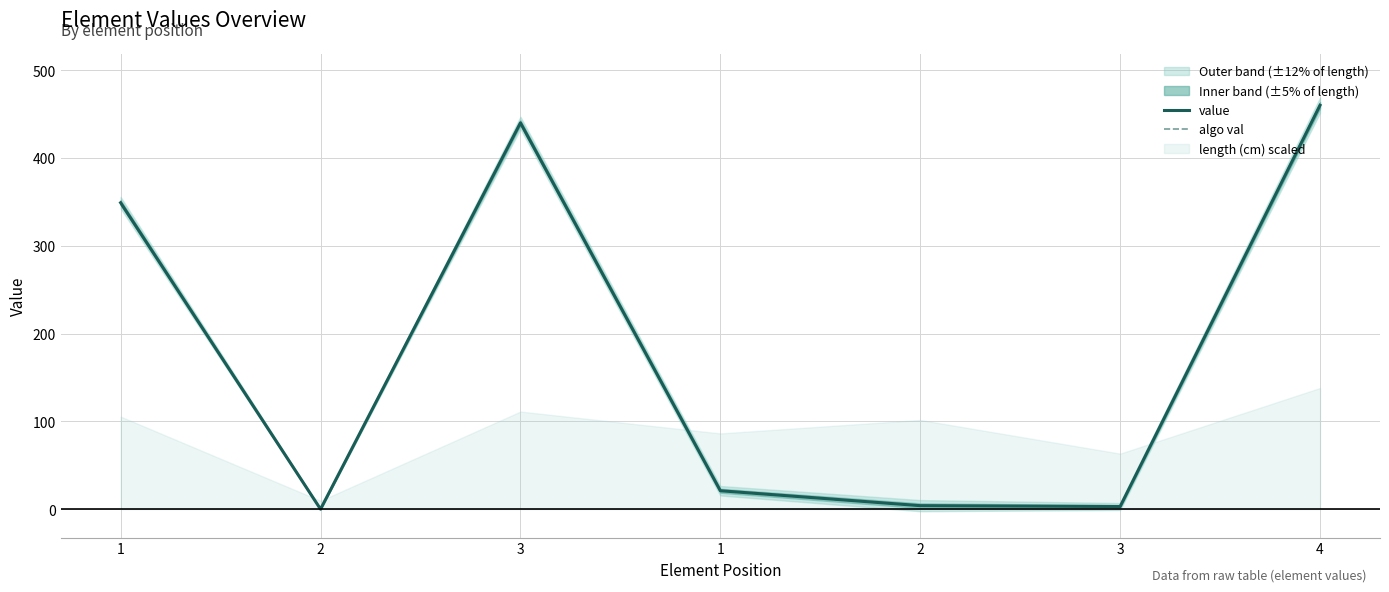

Reading left to right, extract all data points from this chart.

value: 1=349	2=0	3=440	1=21	2=4	3=3	4=460
algo val: 1=349	2=0	3=440	1=21	2=4	3=3	4=460